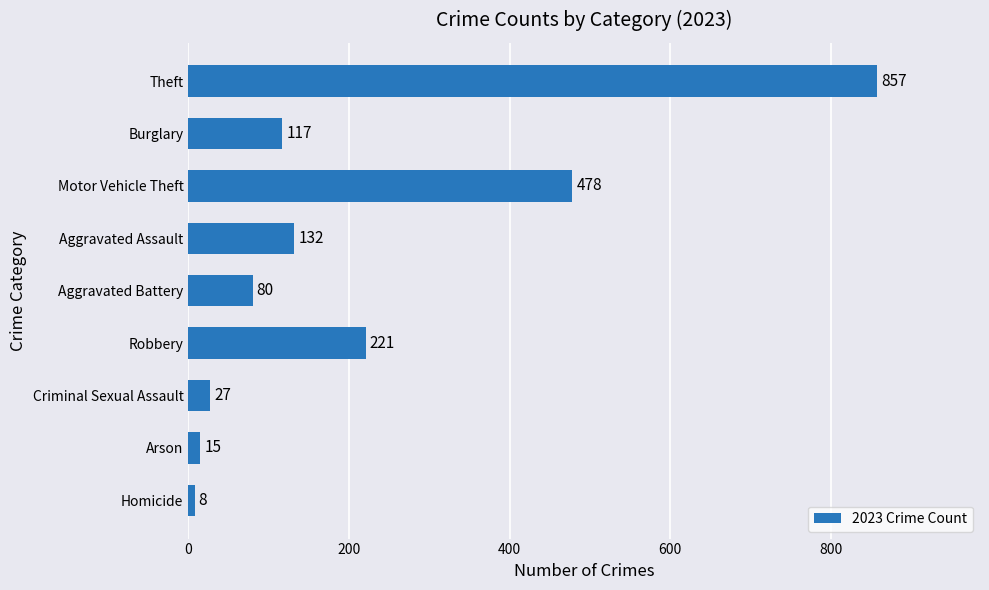

Which label corresponds to the largest value in the chart?

Theft